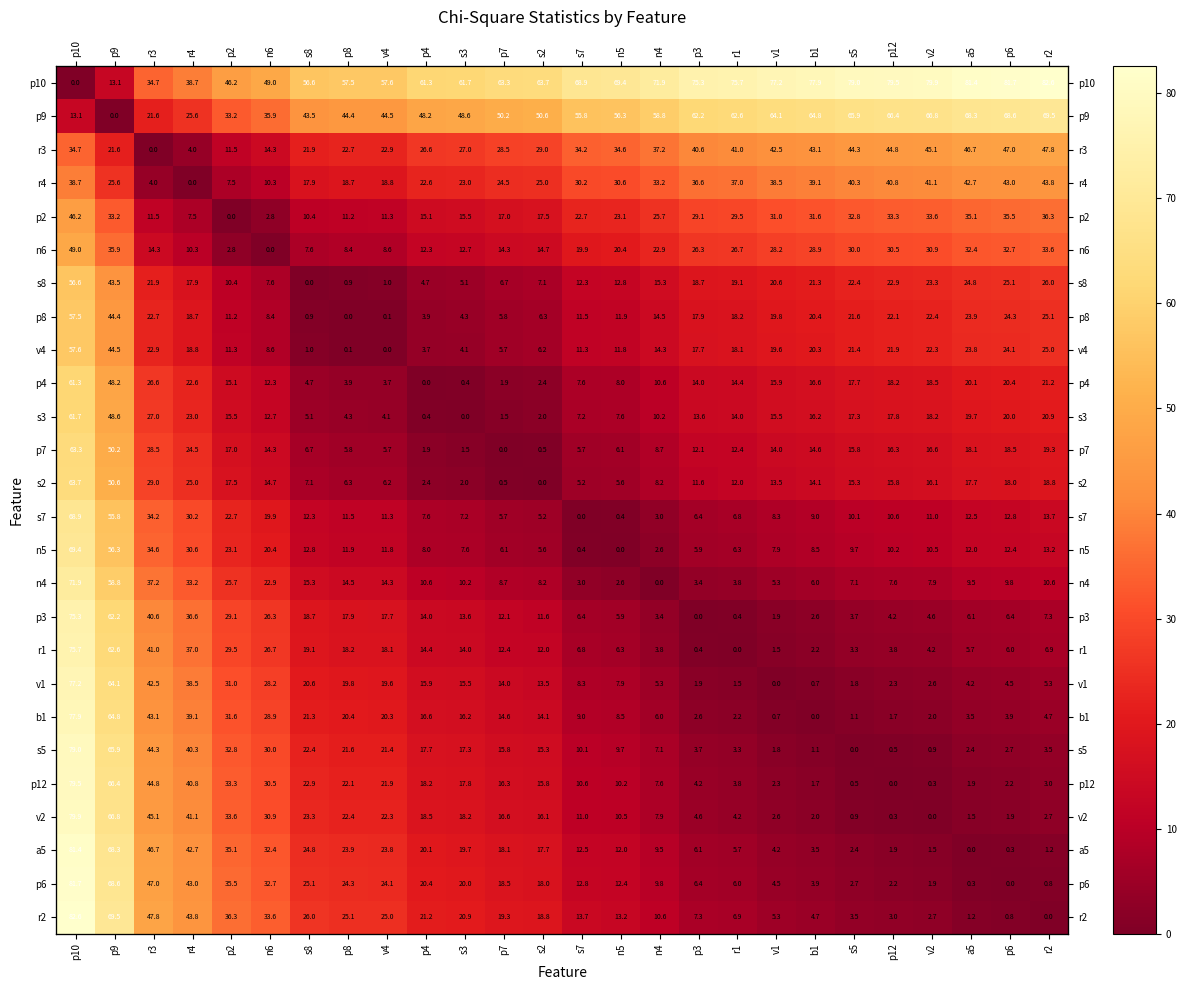

What is the greatest value displayed?

82.6